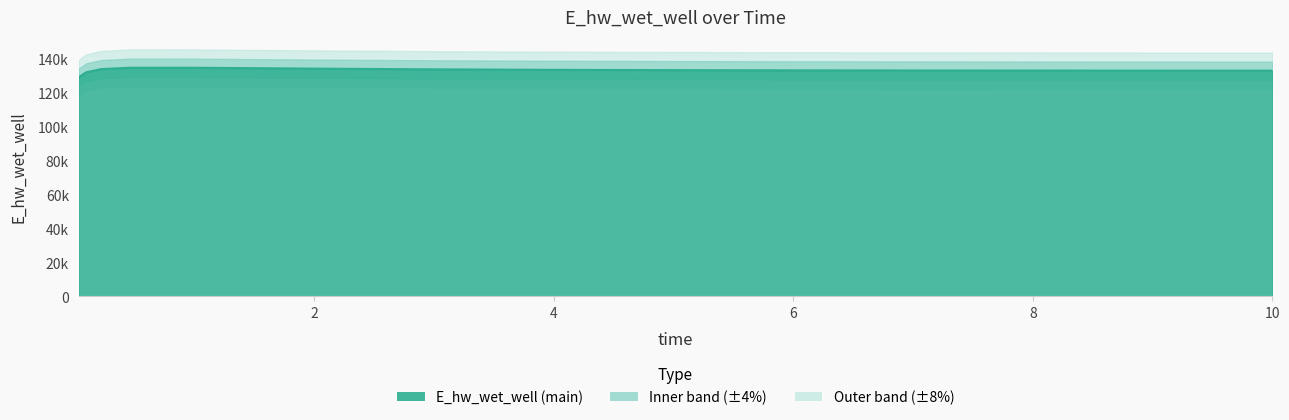

How many interior local peaks (higher than both neighbors) does the data have?

1